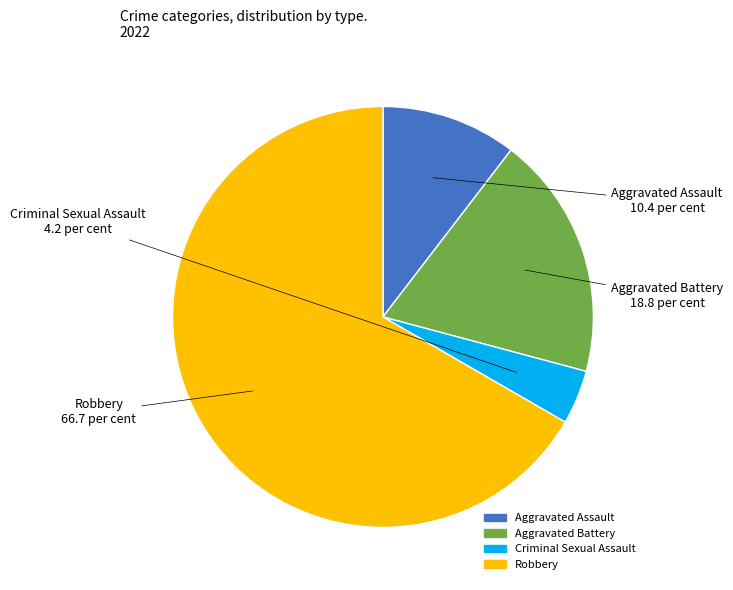

Which slice is the smallest?

Criminal Sexual Assault